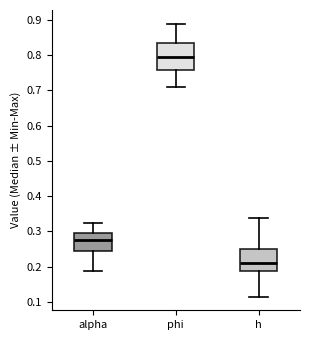

Reading left to right, read every box against the y-axis: the position of its median line, the range the box covers, and the ends of its whiskers. The values are not printed on the chart, so give them approximately, as read against the axis.

alpha: median 0.27, box 0.24 to 0.30, whiskers 0.19 to 0.32
phi: median 0.79, box 0.76 to 0.83, whiskers 0.71 to 0.89
h: median 0.21, box 0.19 to 0.25, whiskers 0.11 to 0.34